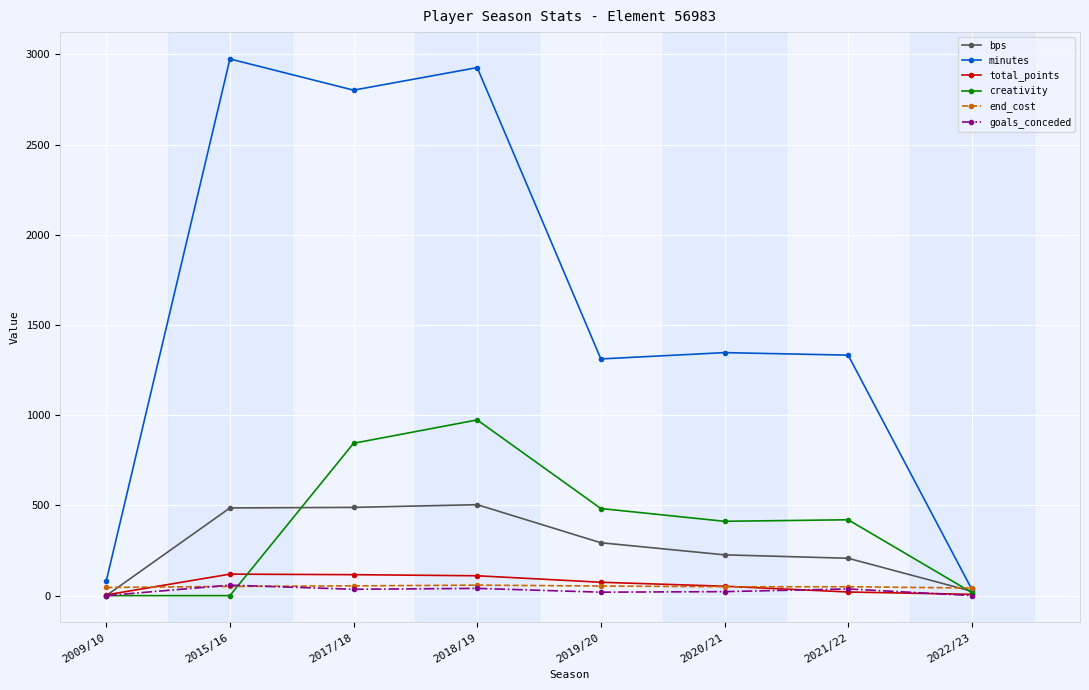

How many data points in creativity are less than 420?

4